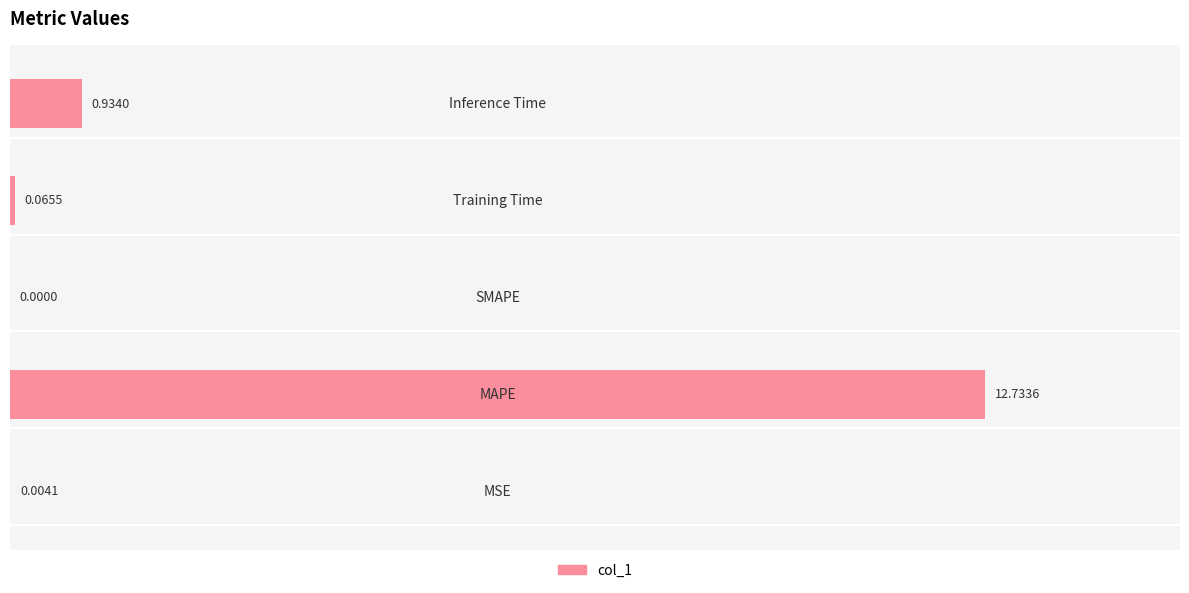

What is the sum of all values?

13.7